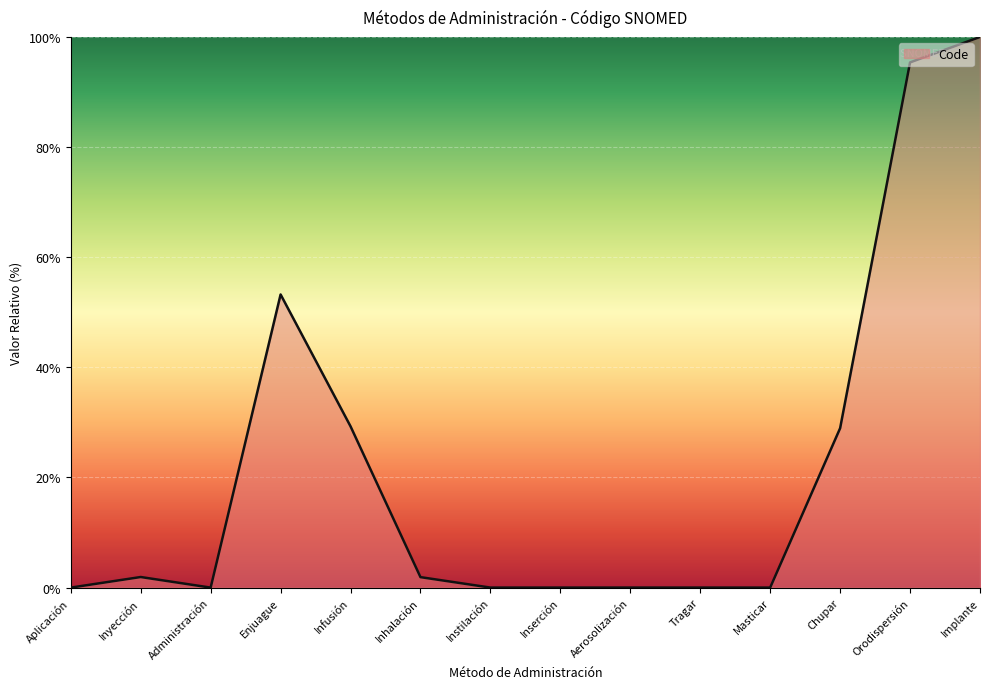

What is the change in value from Infusión to Tragar?

-29.3